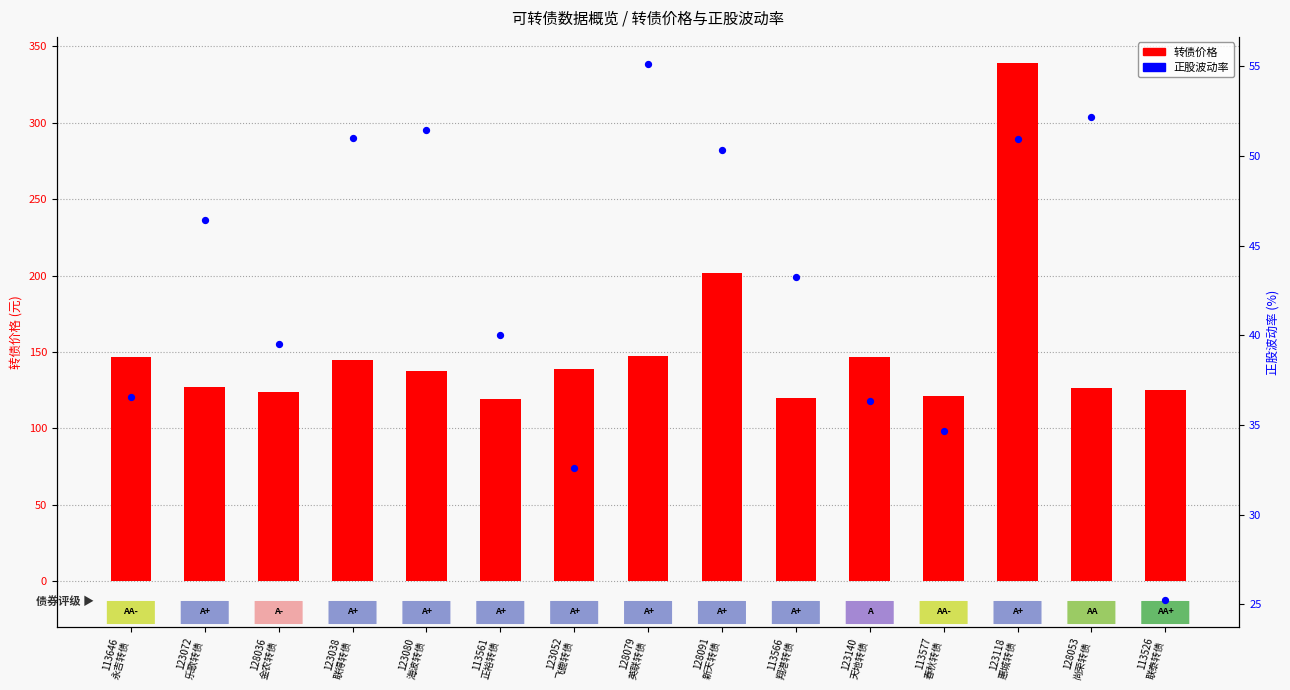

At how many categories does at least one series exceed 270?

1